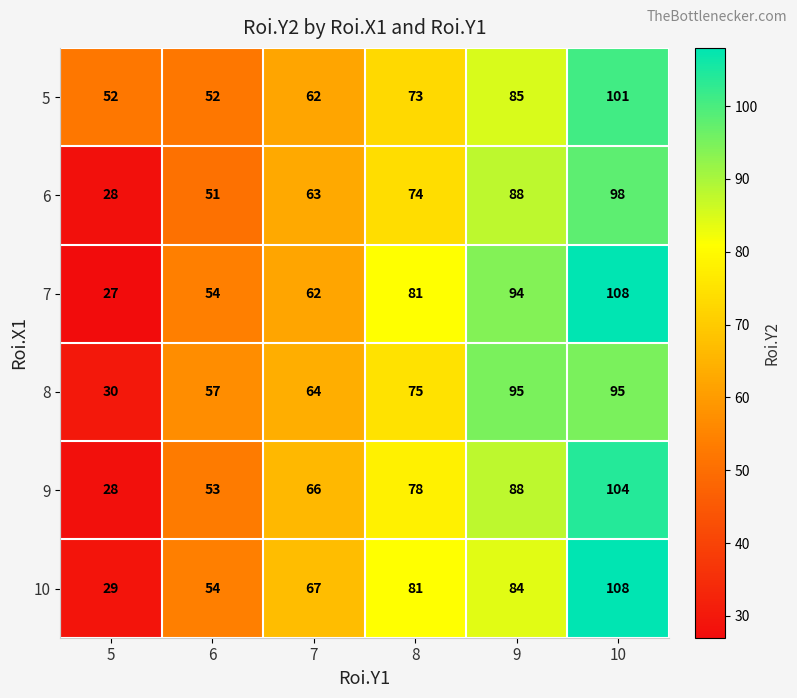

At which category is the sum across all series the highest?

10